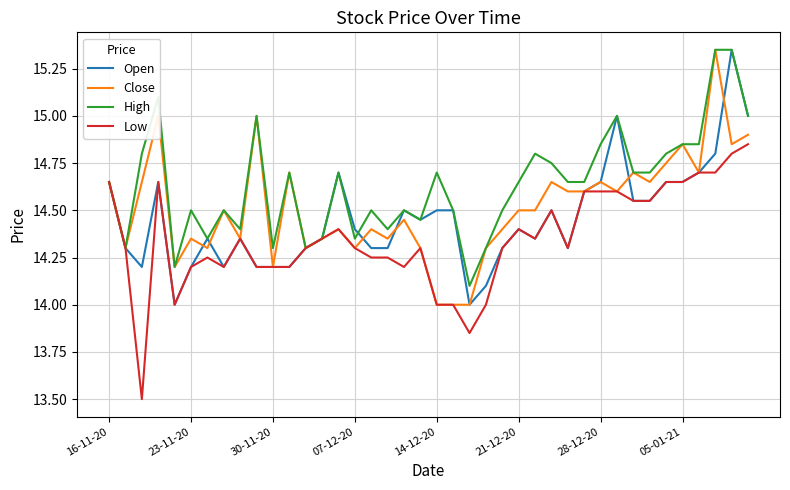

Rank the series by their average value, from lowest to highest.

Low, Open, Close, High